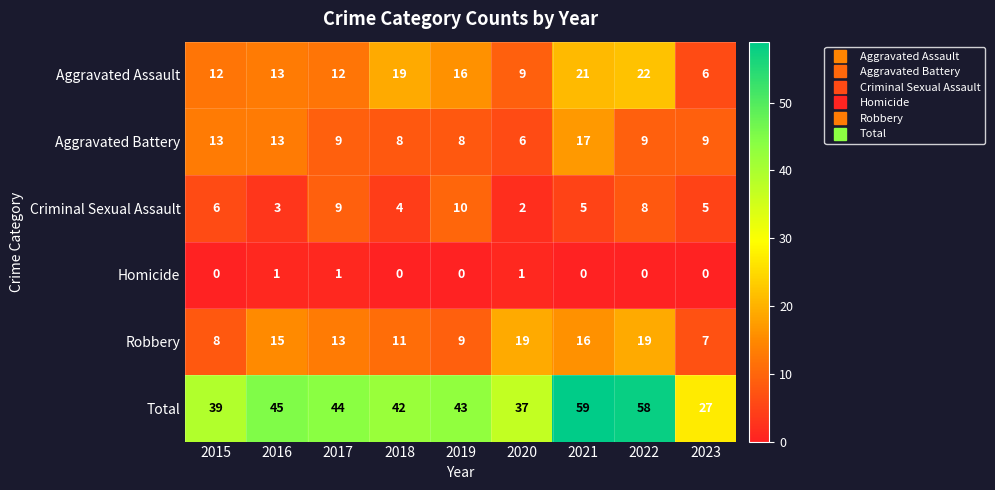

What is the greatest value displayed?

59